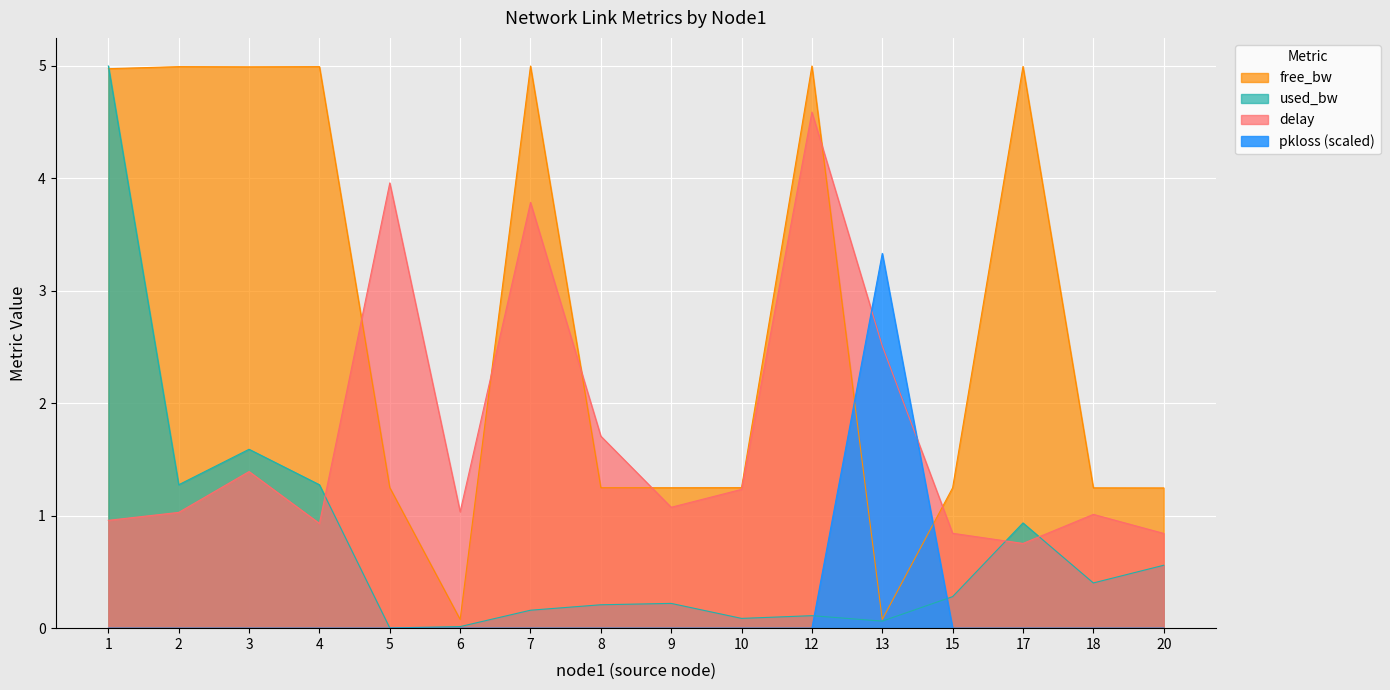

At which category does the chart reach its minimum across all series?

1